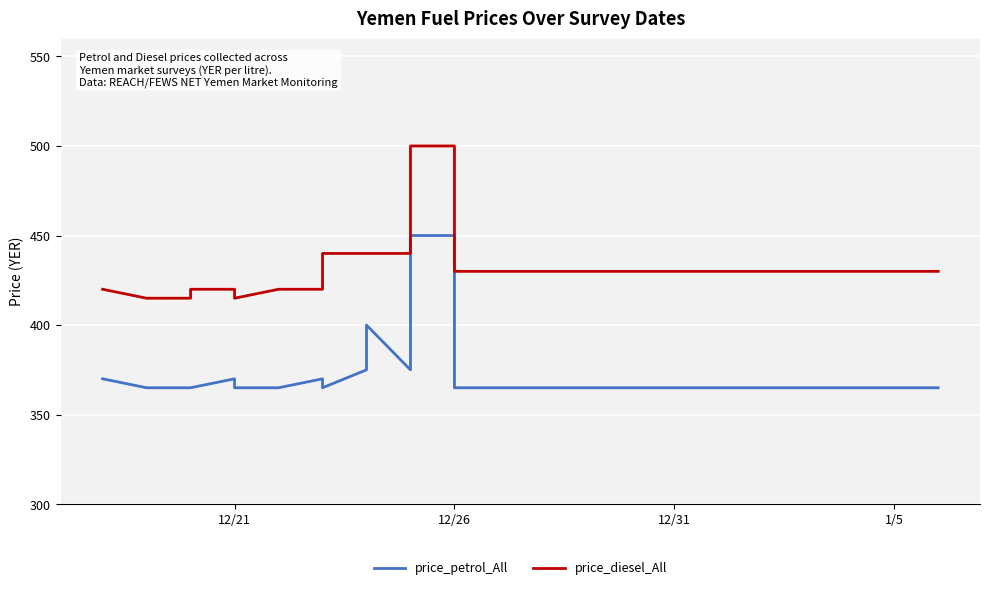

True or false: price_diesel_All and price_petrol_All intersect in this chart.

False